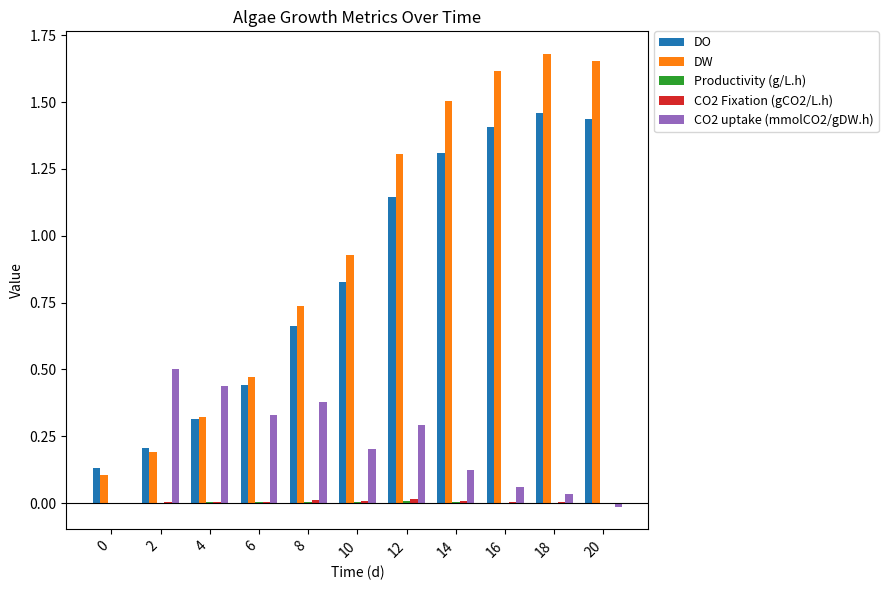

Which series has the largest total across all categories?

DW